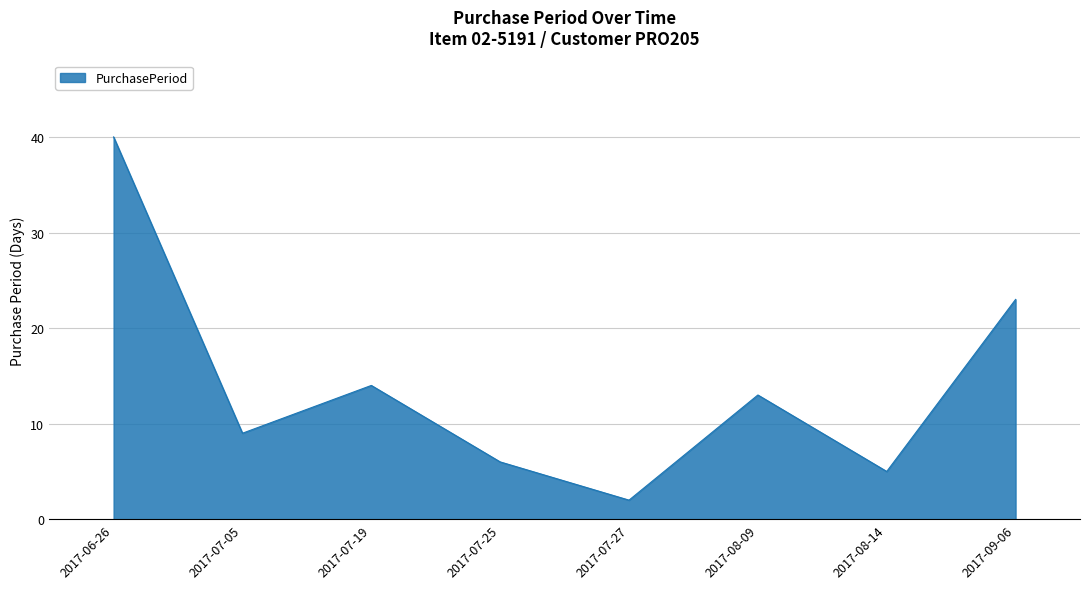

What is the change in value from 2017-06-26 to 2017-08-09?

-27